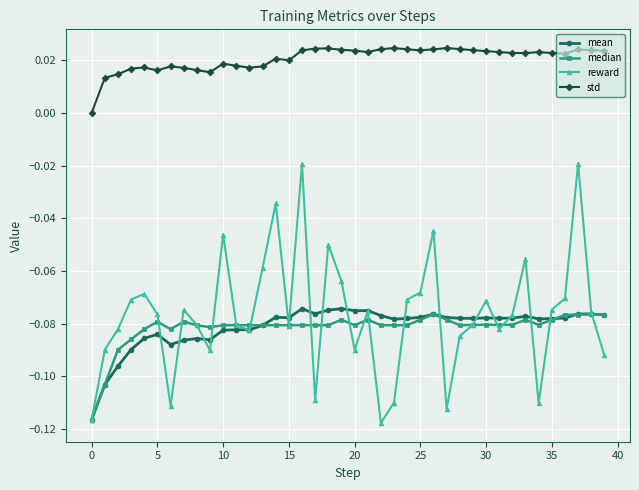

True or false: median and std intersect in this chart.

False